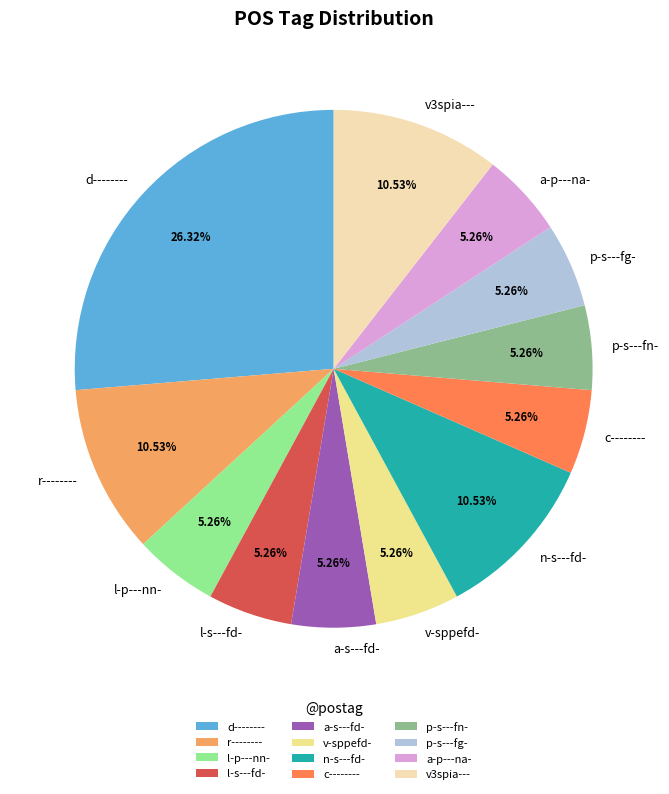

True or false: v3spia--- accounts for 11% of the total.

True